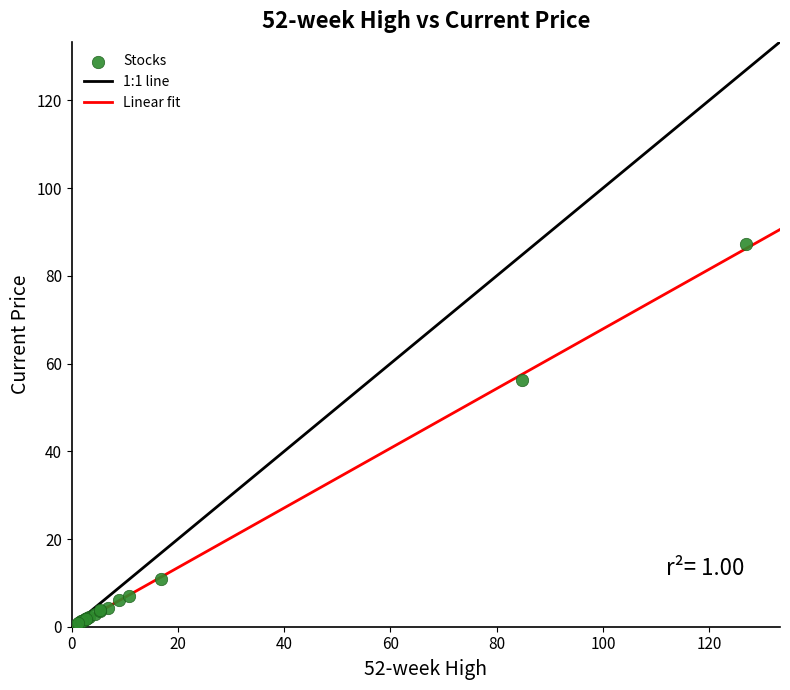

What Y value in the scatter plot is closest to 43?

56.2